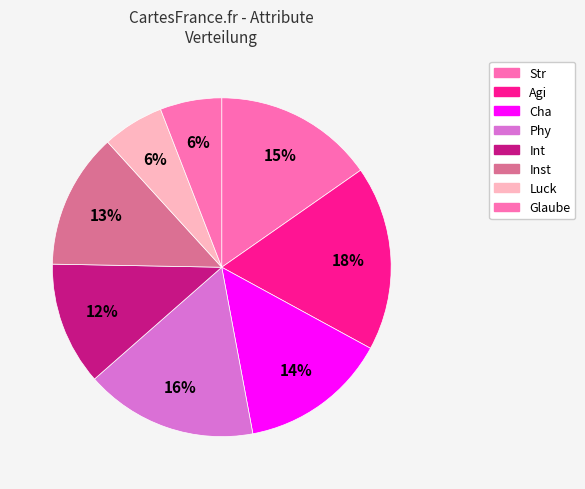

How many slices are in this pie chart?

8